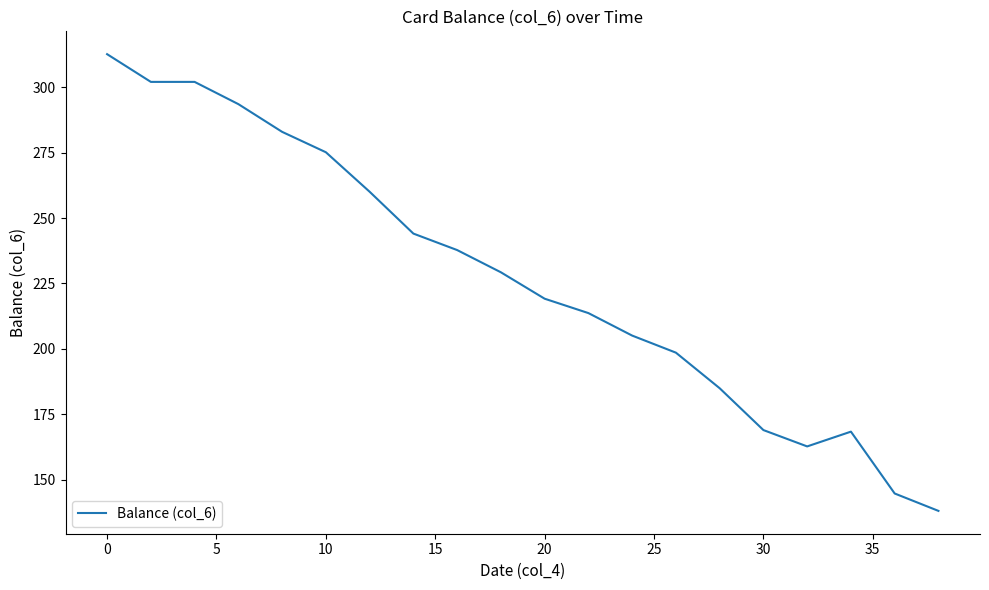

What is the smallest value displayed?

138.0